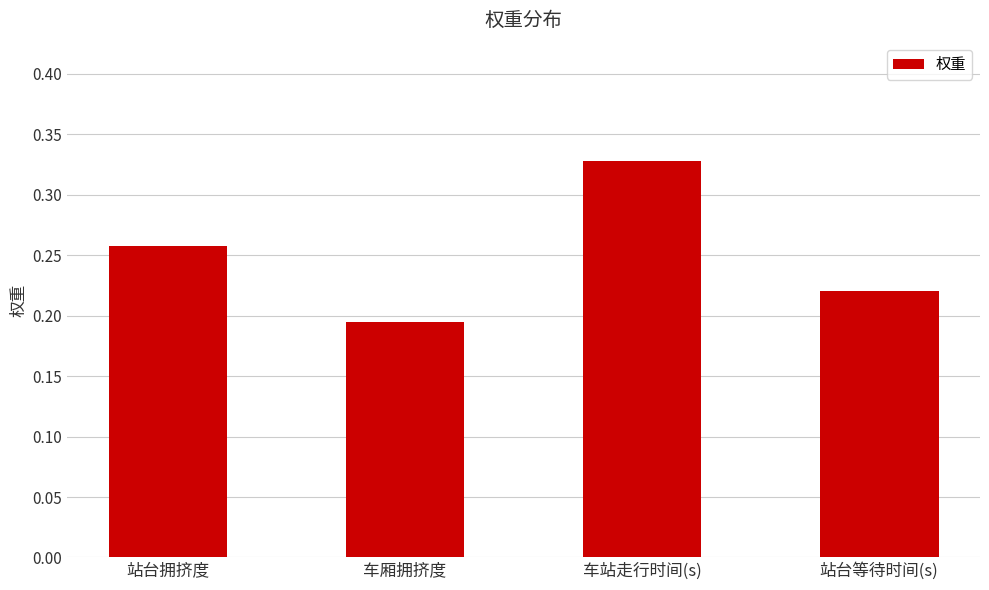

What is the difference between the maximum and second lowest values?

0.1